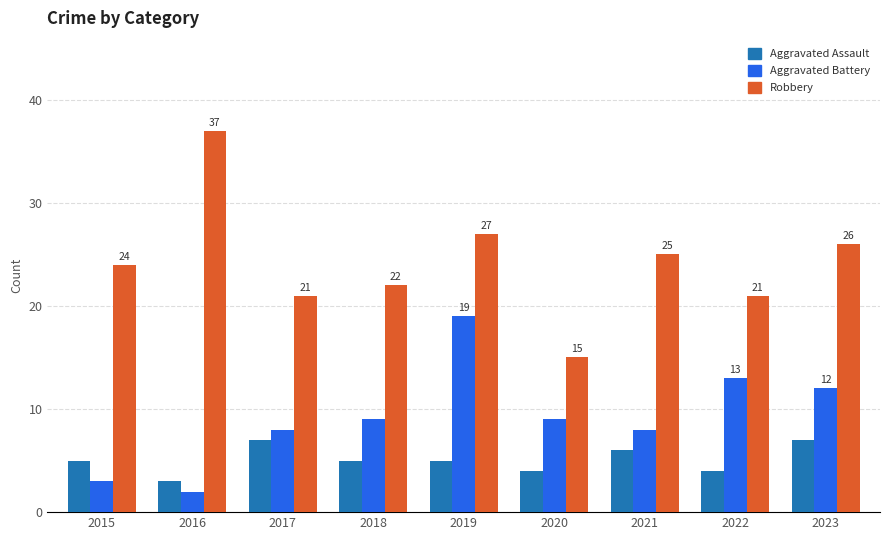

What is the lowest value of the Aggravated Battery series?

2